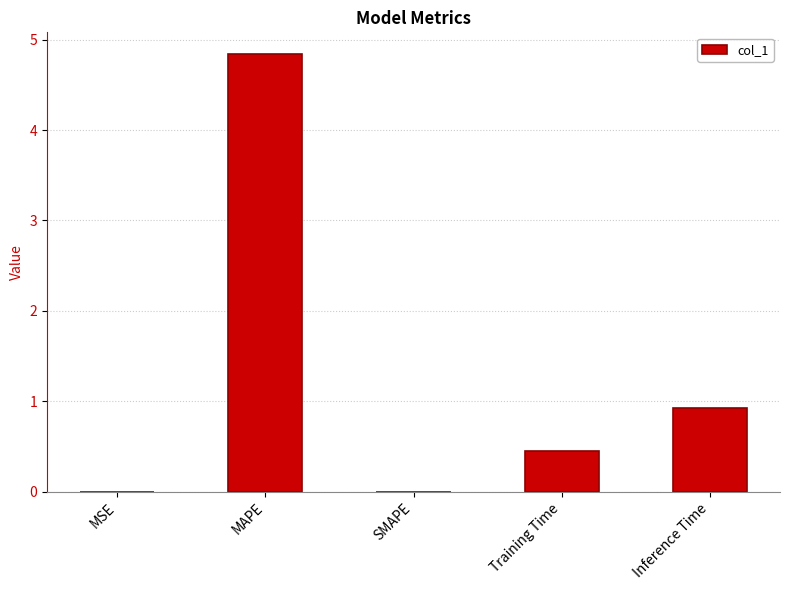

Are the bars horizontal?

No